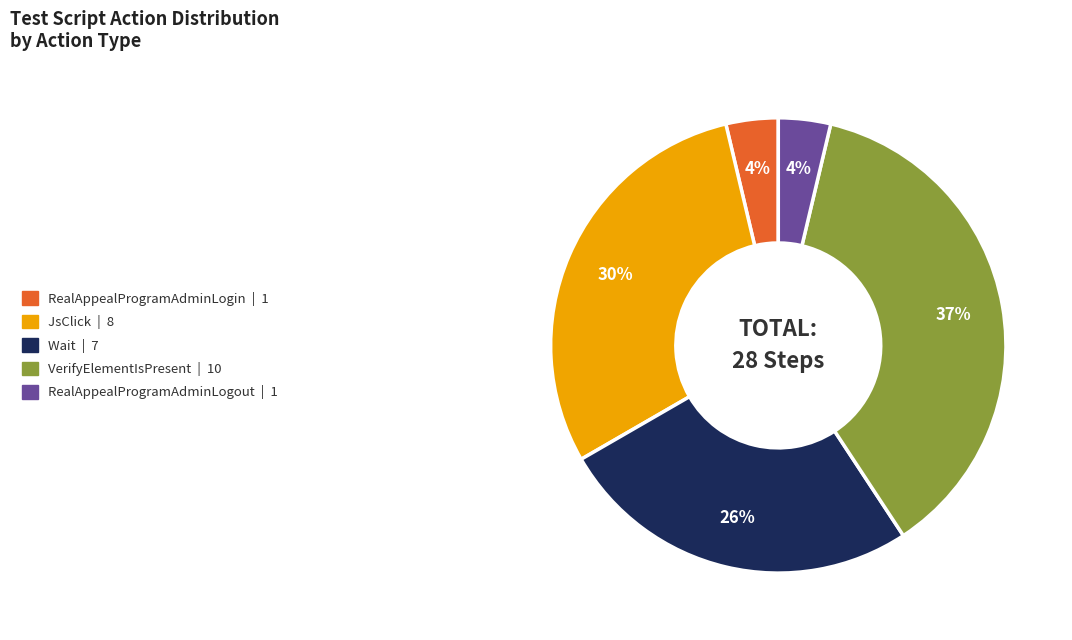

Do Wait and VerifyElementIsPresent together represent more than half of the pie?

Yes